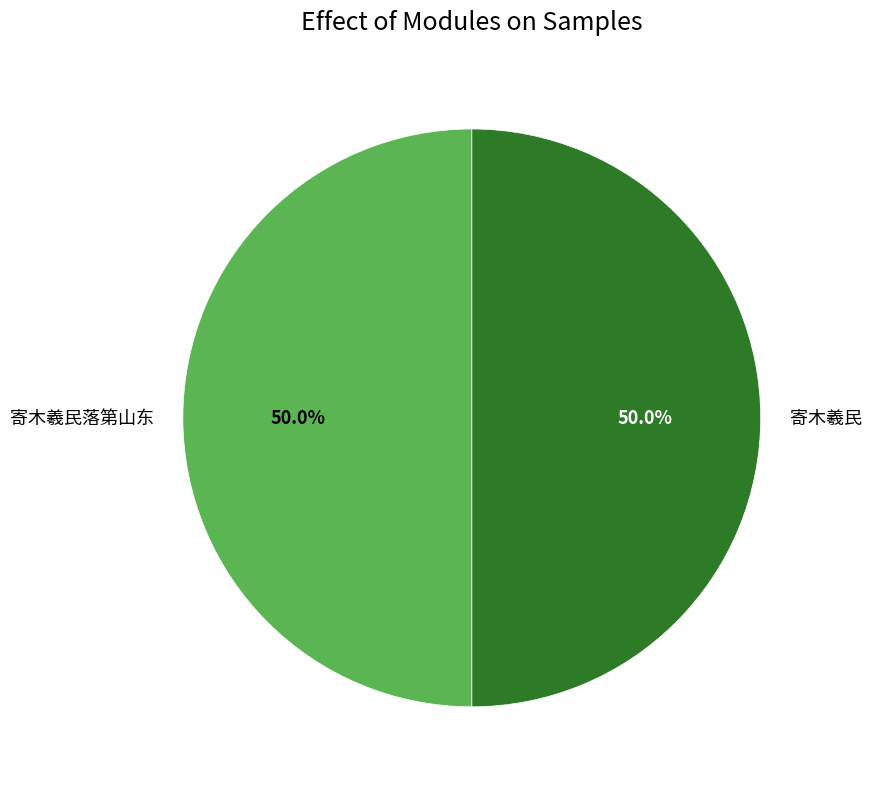

Is it true that 寄木羲民 is 38% of the pie?

False